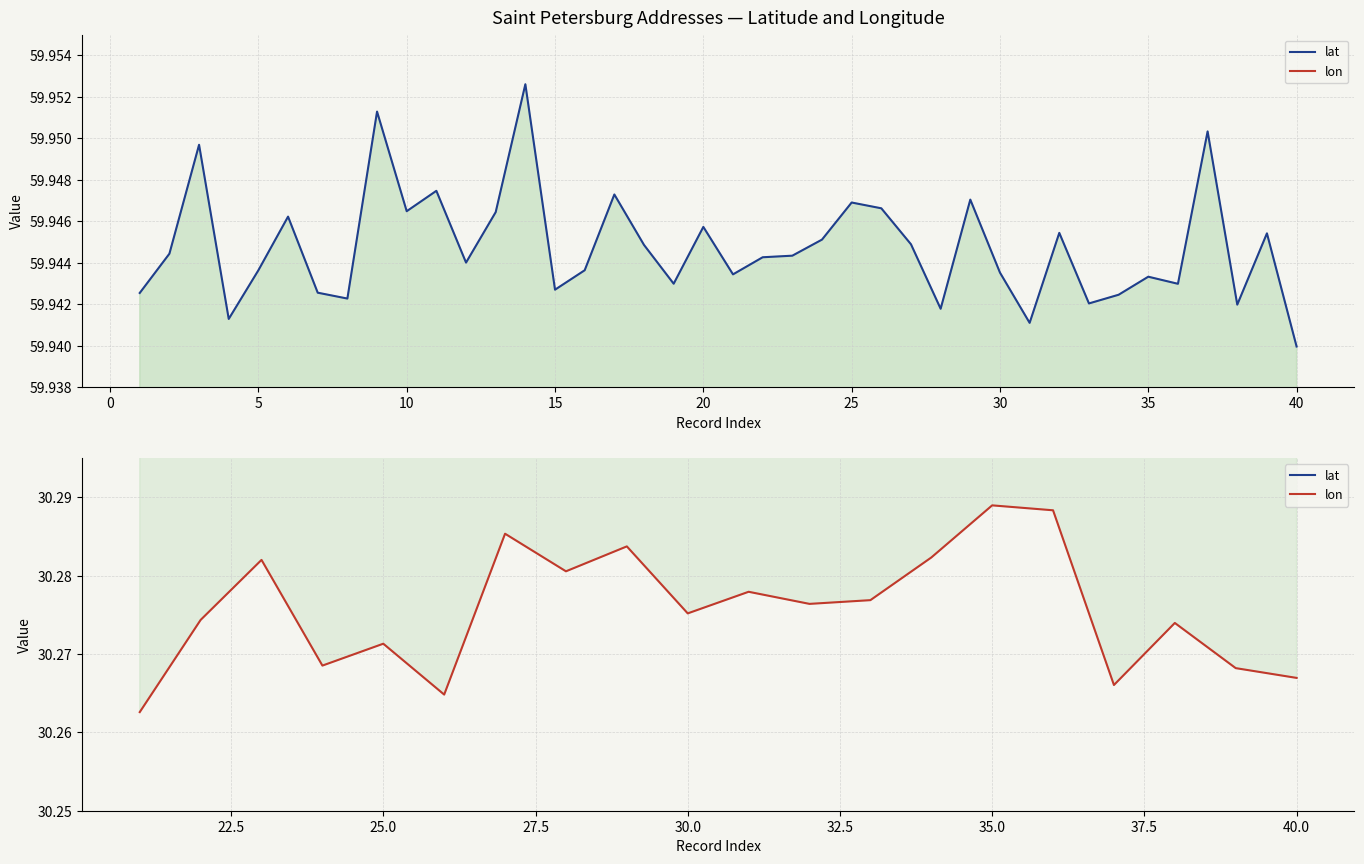

What is the value of the lon point at the 7th from the left?

30.3